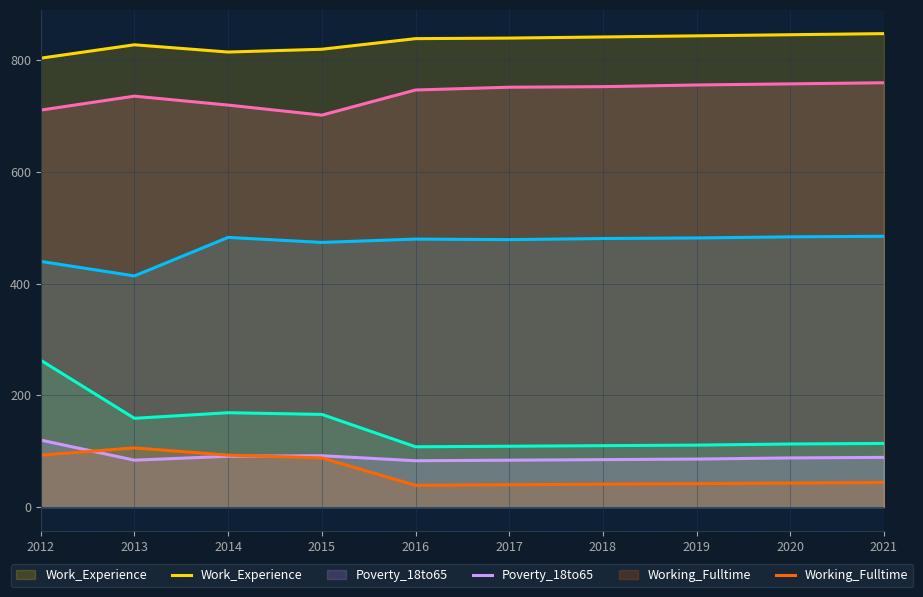

How many lines are shown in the chart?

6